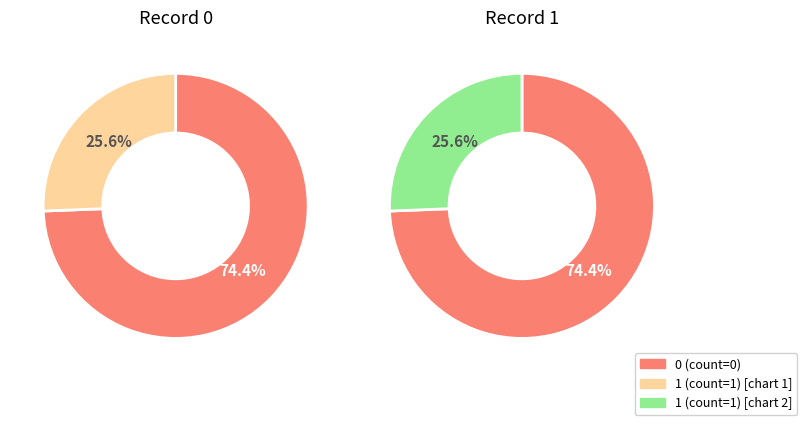

What portion of the pie excludes 1?

74.4%